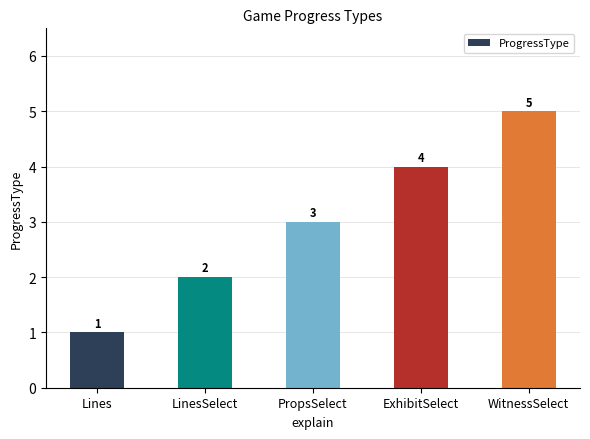

Count the number of categories in the chart.

5